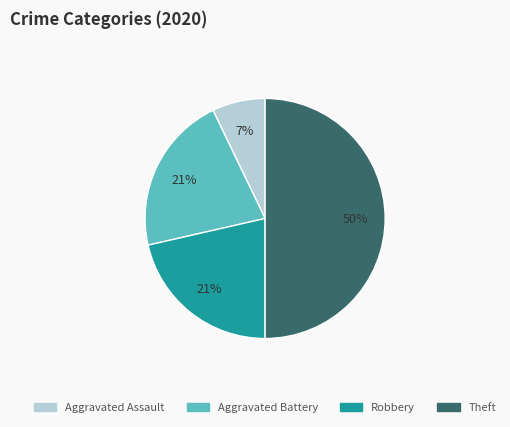

What is the ratio of the value at Robbery to the value at Aggravated Assault?

3.0